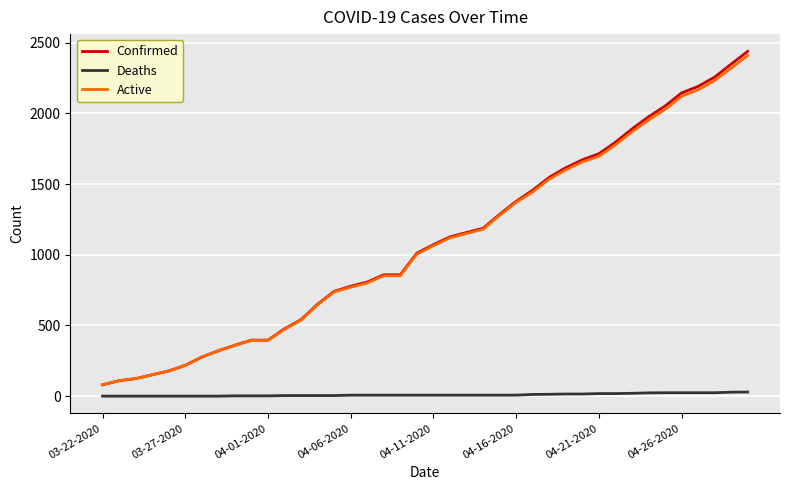

What is the maximum value shown in the chart?

2438